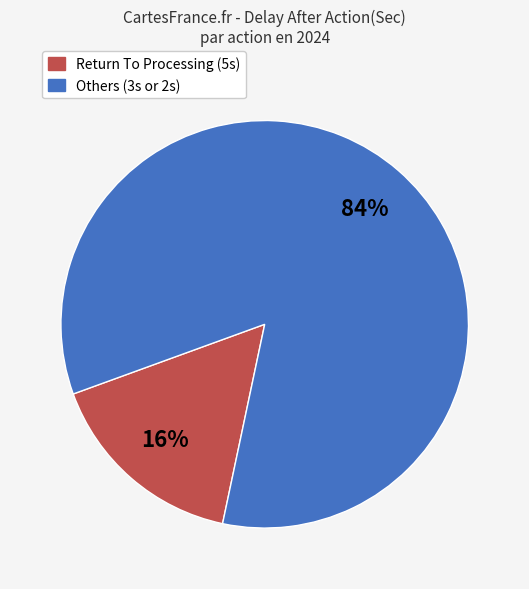

Count the number of slices in the pie.

2